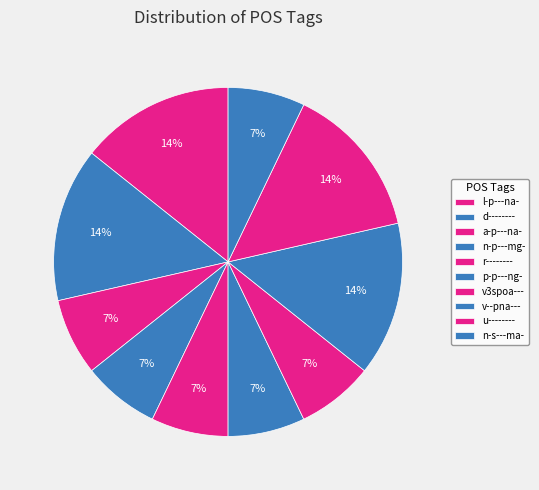

True or false: v3spoa--- accounts for 7% of the total.

True